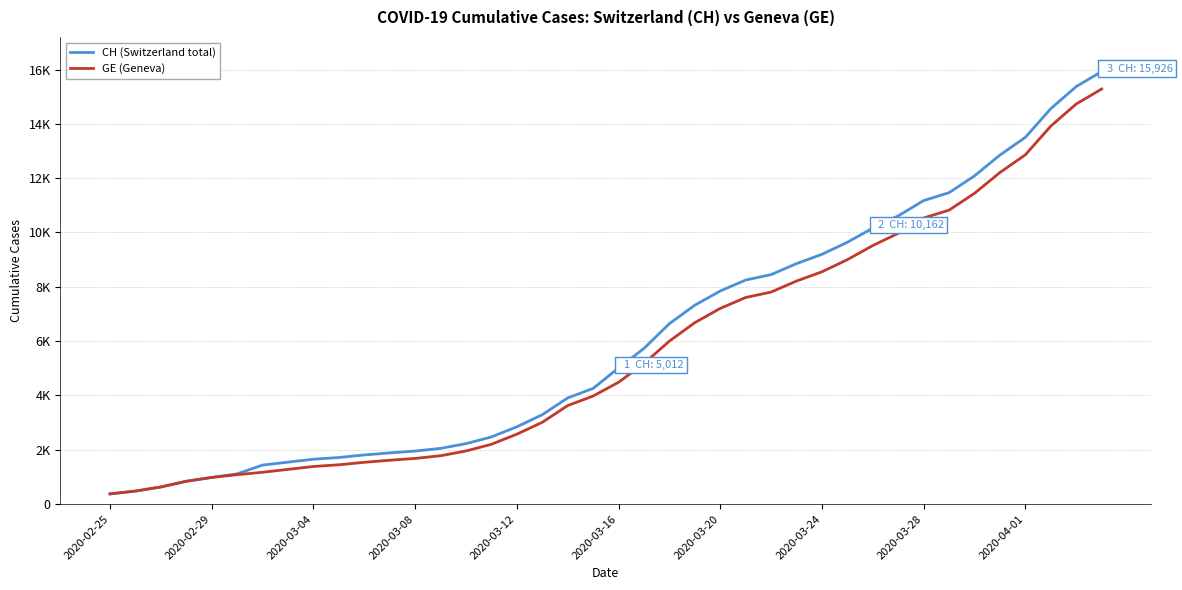

Does the chart have visible grid lines?

Yes